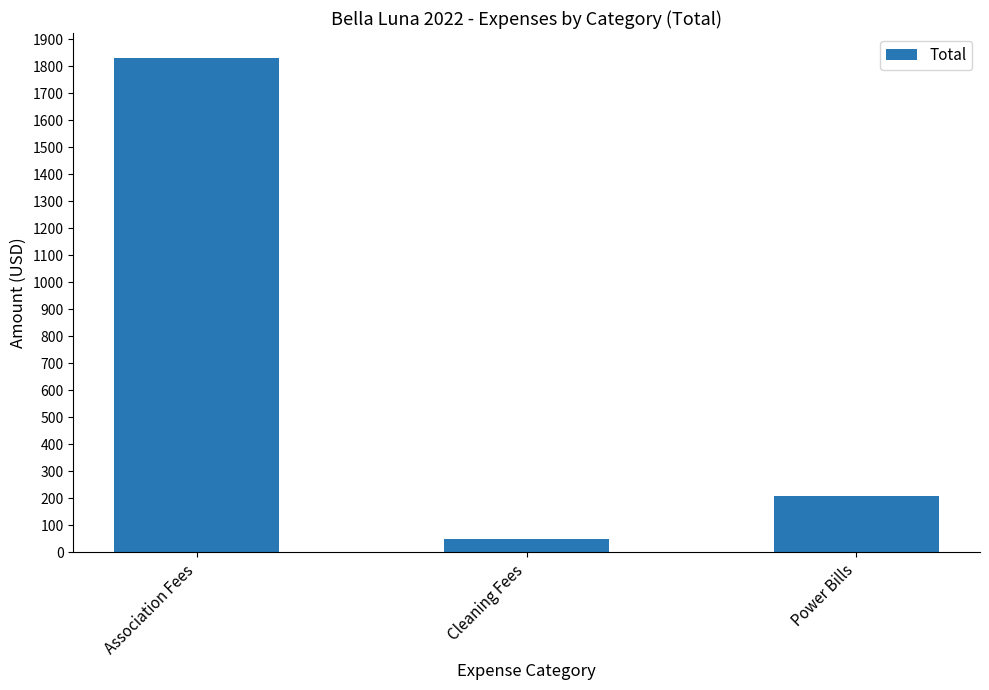

How many data points are less than 210?

1